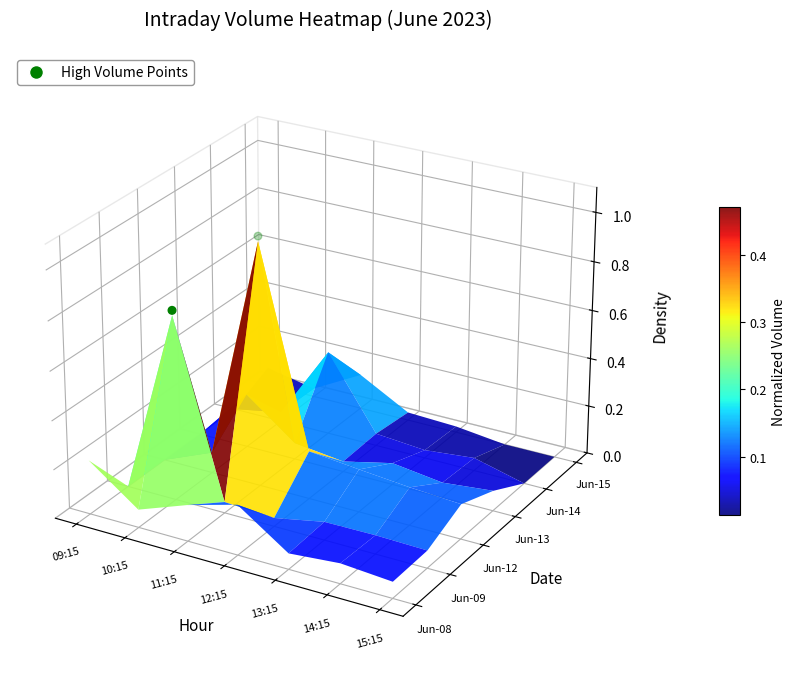

The chart shows a value of 0.1 at 10:15. True or false?

False